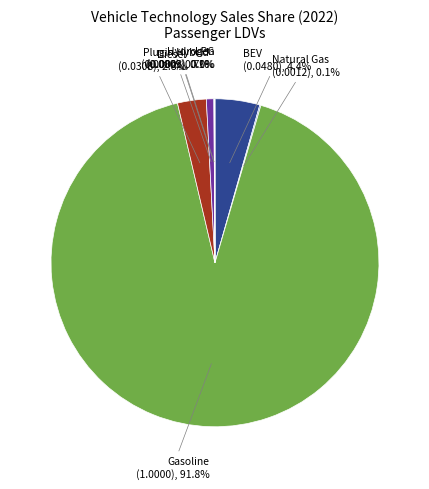

Does any single category account for the majority?

Yes